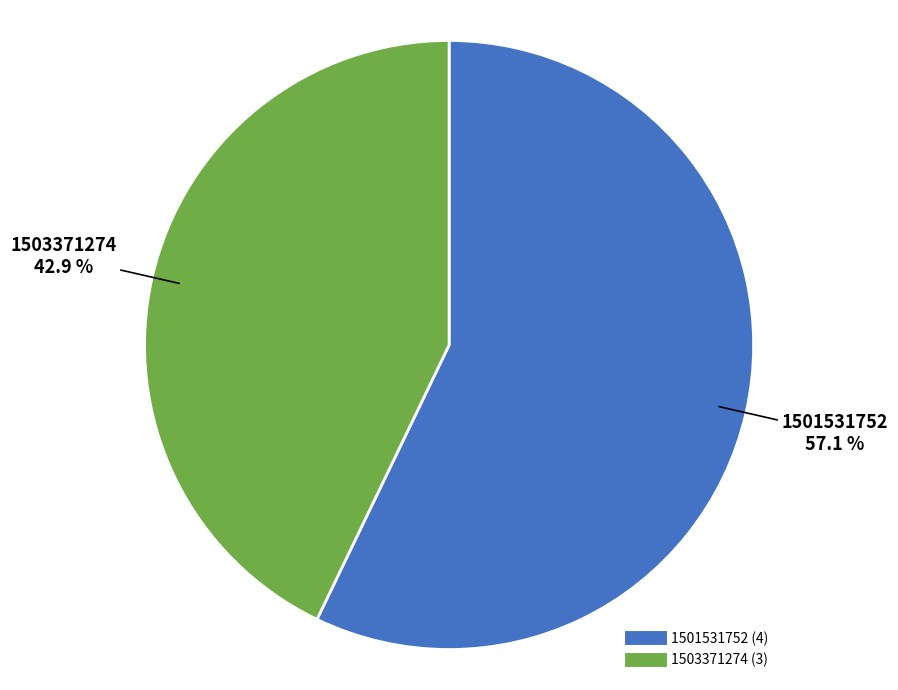

Rank the categories by value from highest to lowest.

1501531752, 1503371274